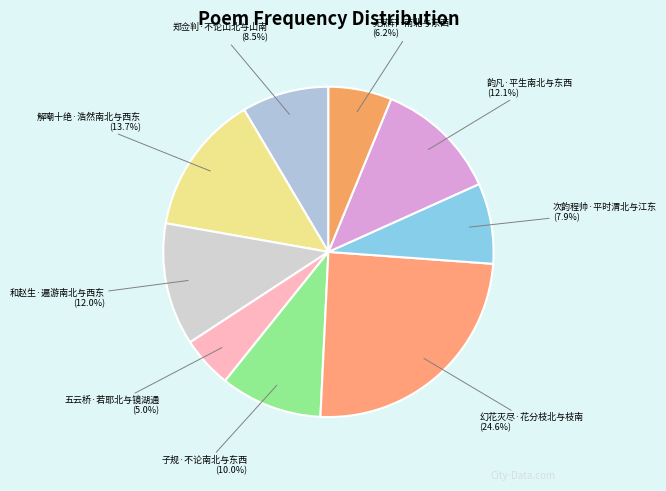

To the nearest percent, what is the difference between the 解嘲十绝·浩然南北与西东 and 幻花灭尽·花分枝北与枝南 slice percentages?

11%